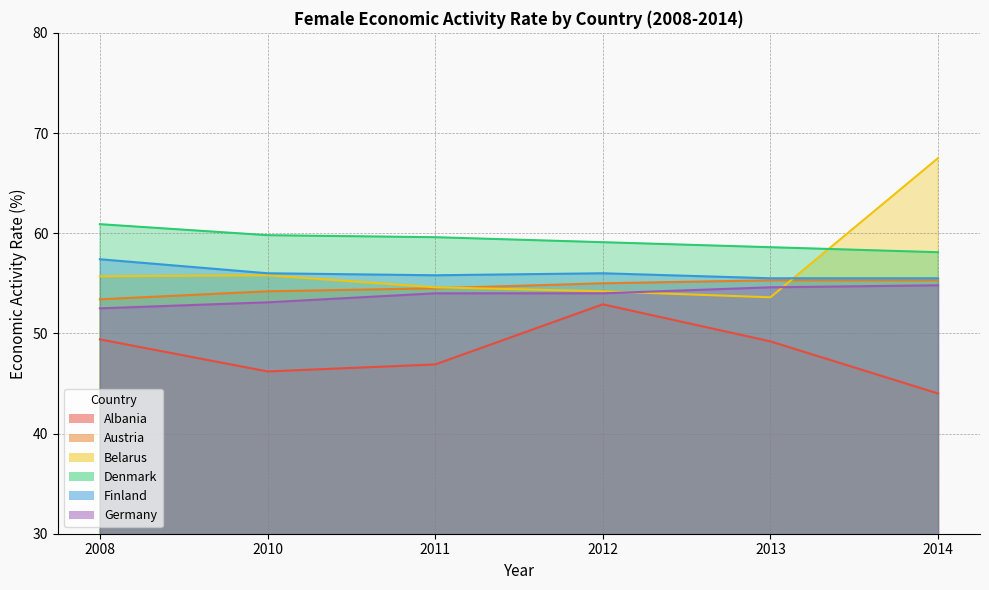

What is the difference between the maximum and minimum values in the Germany series?

2.3